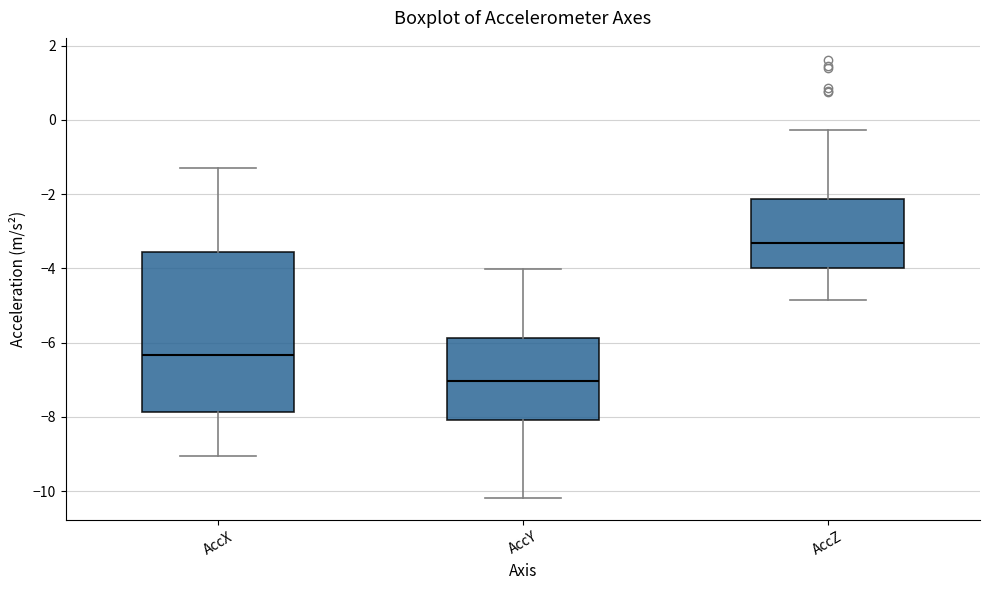

Reading left to right, read every box against the y-axis: the position of its median line, the range the box covers, and the ends of its whiskers. The values are not printed on the chart, so give them approximately, as read against the axis.

AccX: median -6.4, box -7.8 to -3.6, whiskers -9.0 to -1.2
AccY: median -7.0, box -8.0 to -5.8, whiskers -10.2 to -4.0
AccZ: median -3.4, box -4.0 to -2.2, whiskers -4.8 to -0.2